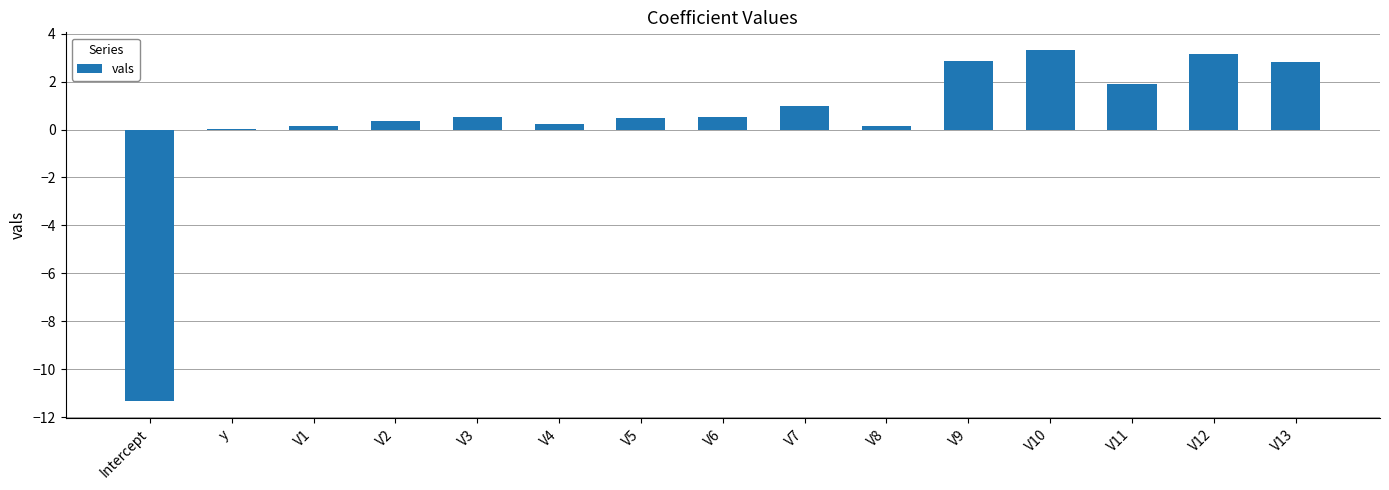

What is the change in value from V7 to V9?

+1.9